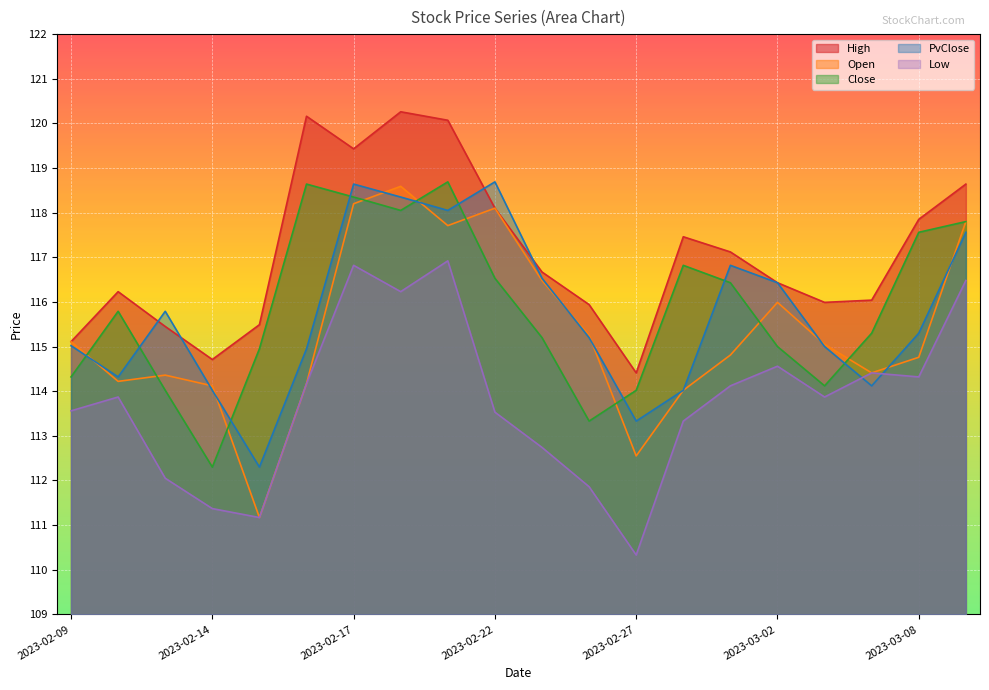

Where is PvClose nearest to the value 115?

2023-03-03